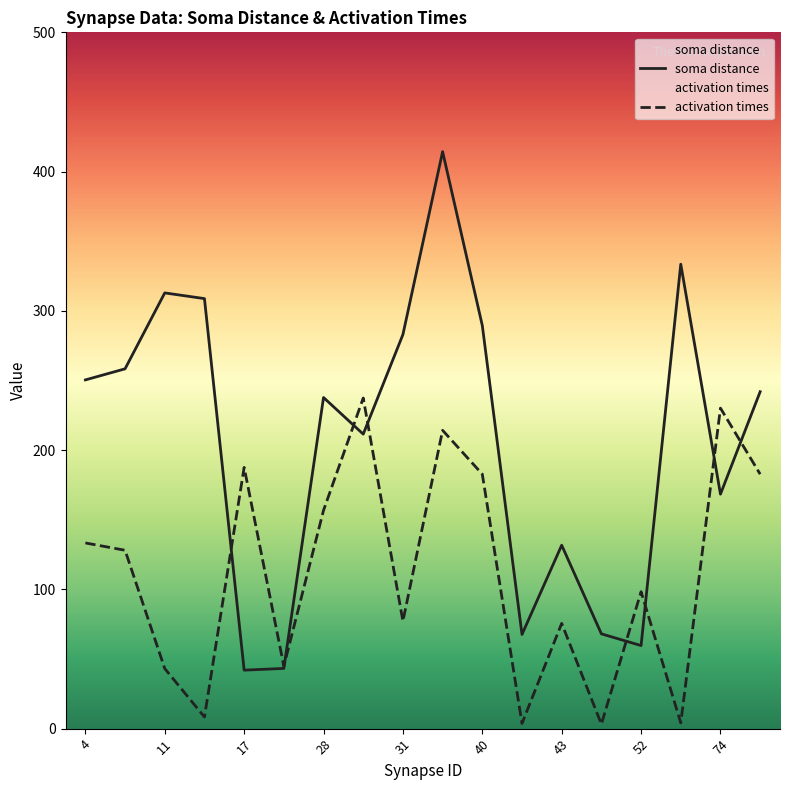

What is the maximum value for soma distance?

414.3